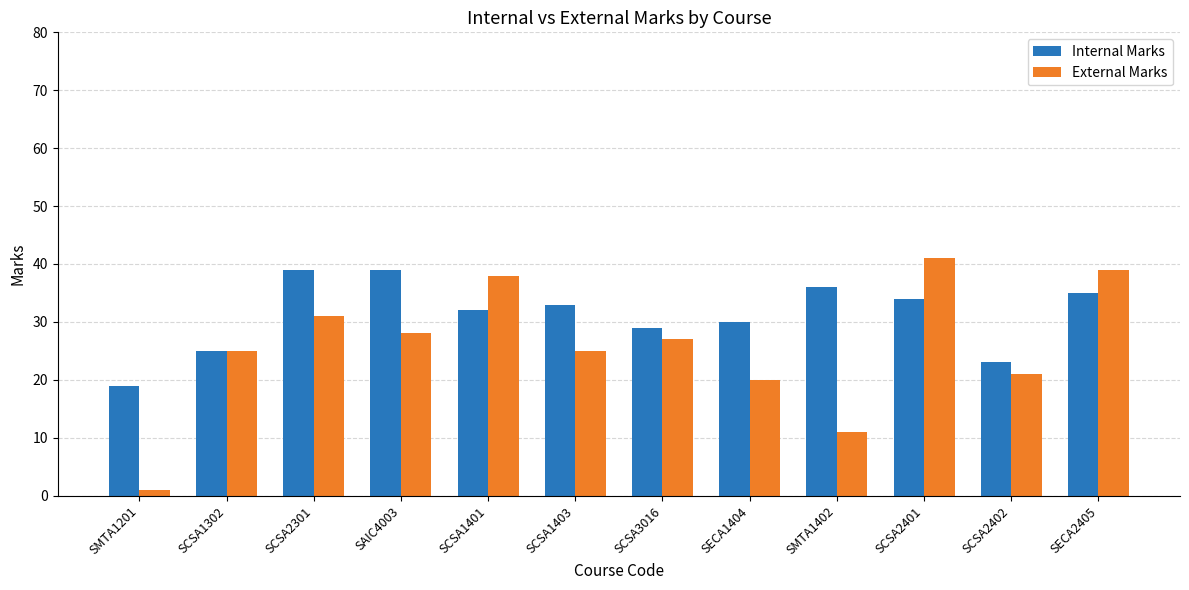

What is the difference between the maximum and second lowest values in the External Marks series?

30